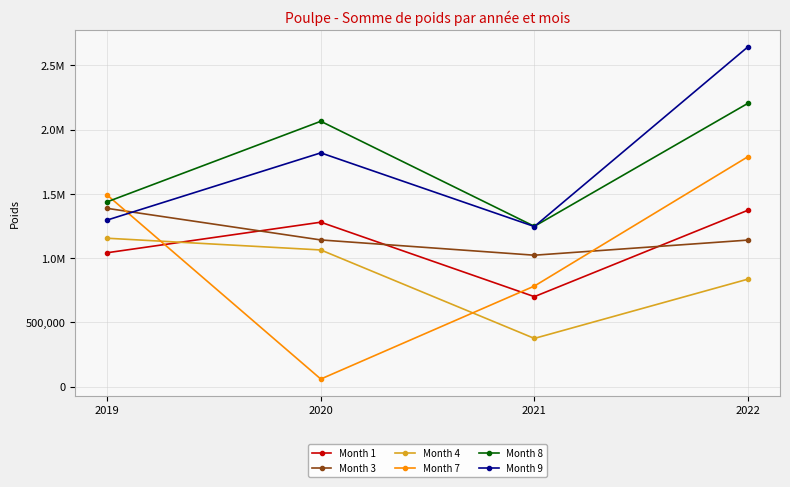

What is the average value of the Month 9 series?

1751853